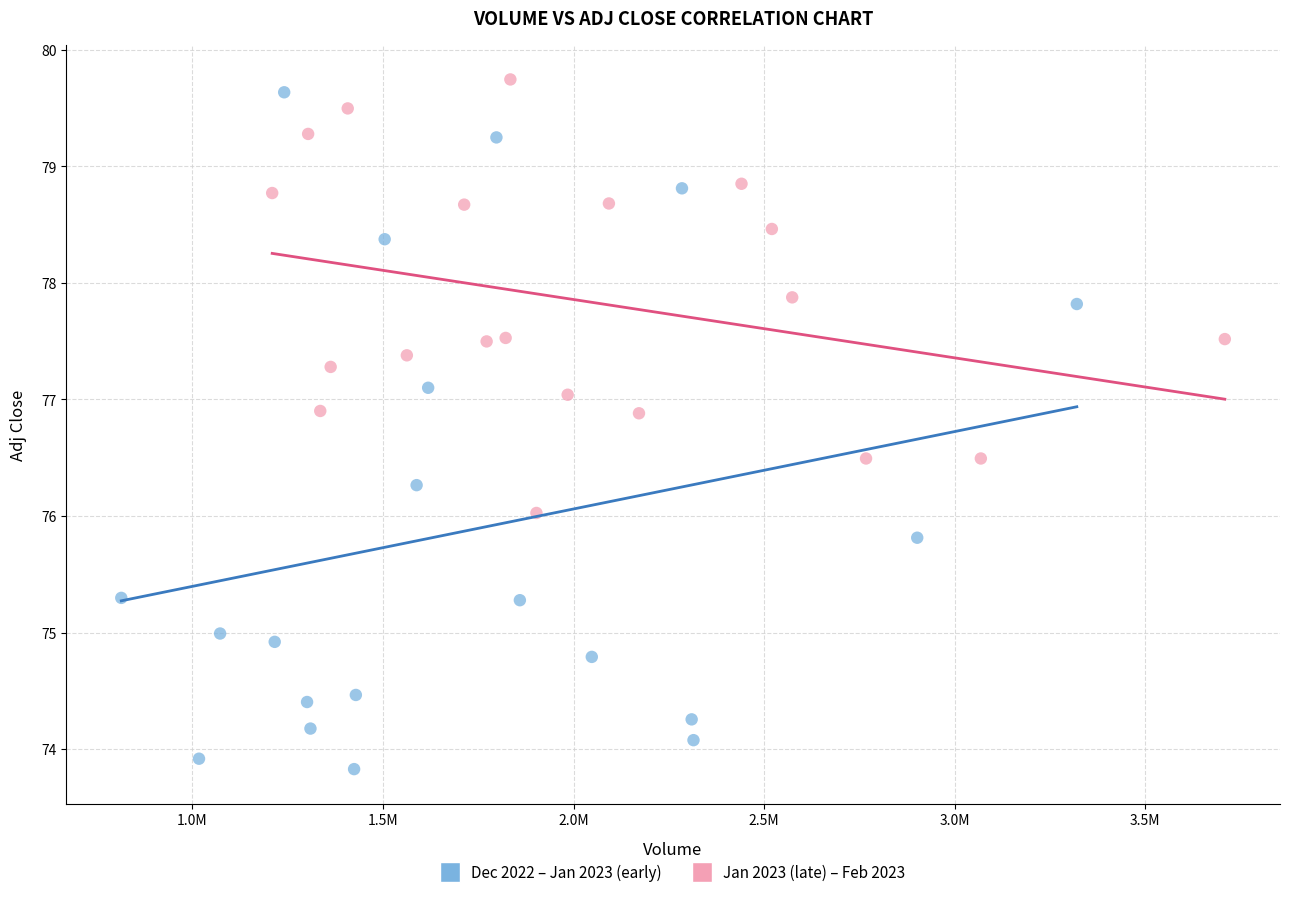

Which series reaches the minimum Y coordinate?

Dec 2022 – Jan 2023 (early)